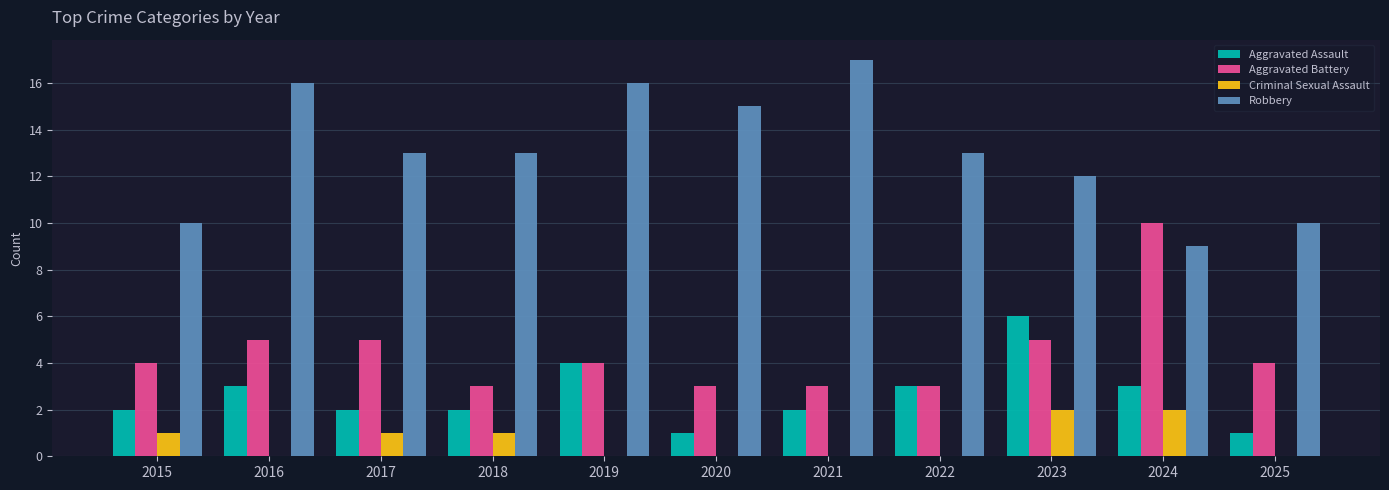

What is the maximum value shown in the chart?

17